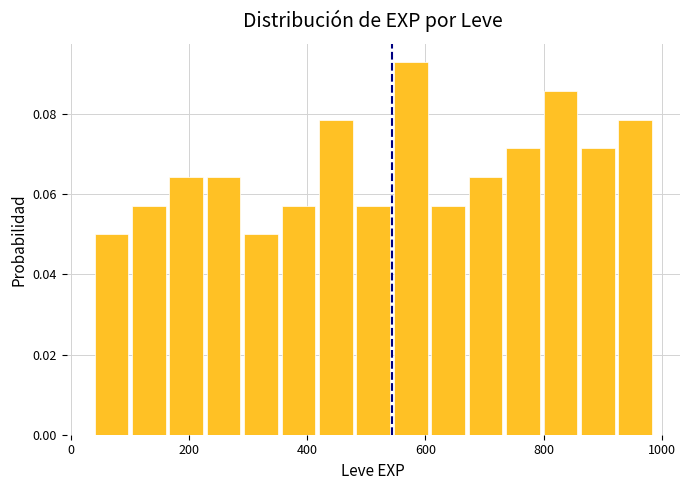

Read against the x-axis, roughly where is the centre of the tallest bar?

580